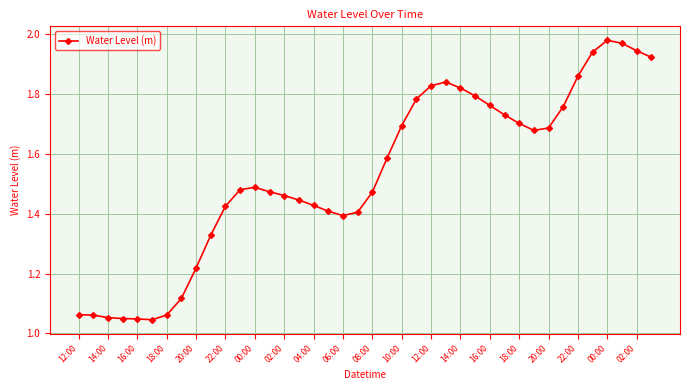

What is the difference between the maximum and minimum values?

0.9